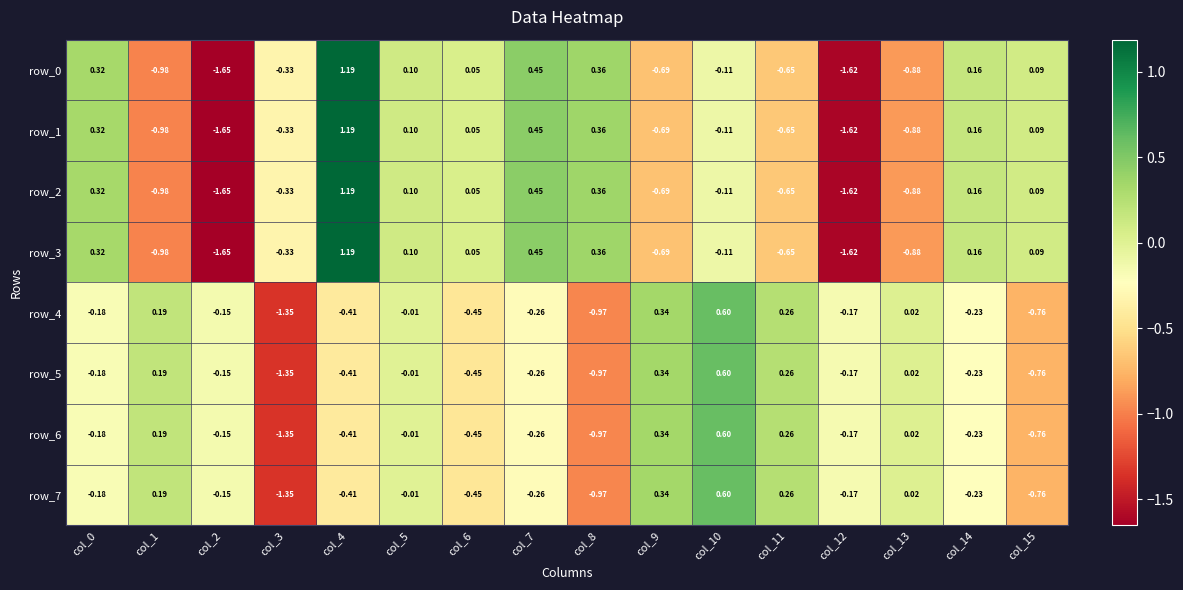

How many negative values does the row_6 series have?

11